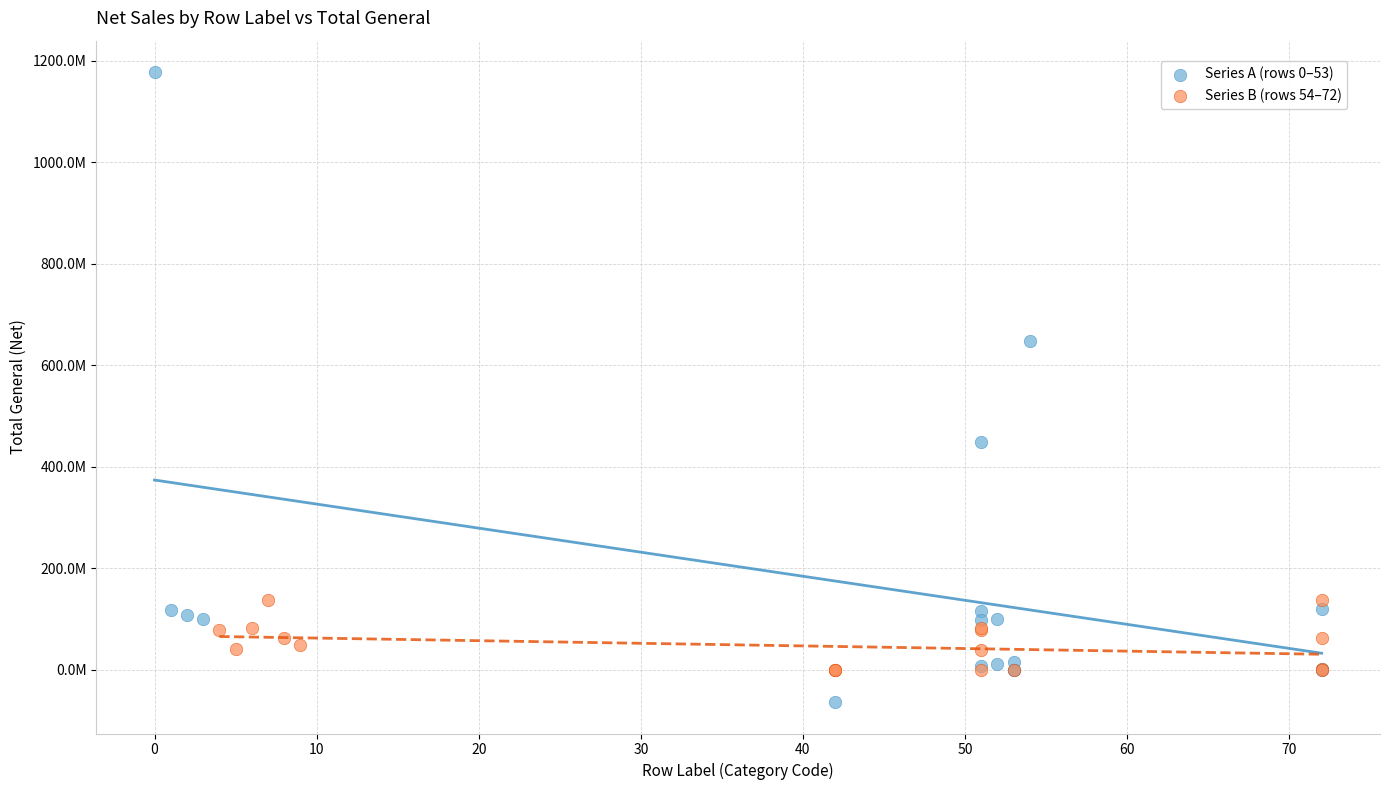

What are all the series names shown in the legend?

Series A (rows 0–53), Series B (rows 54–72)